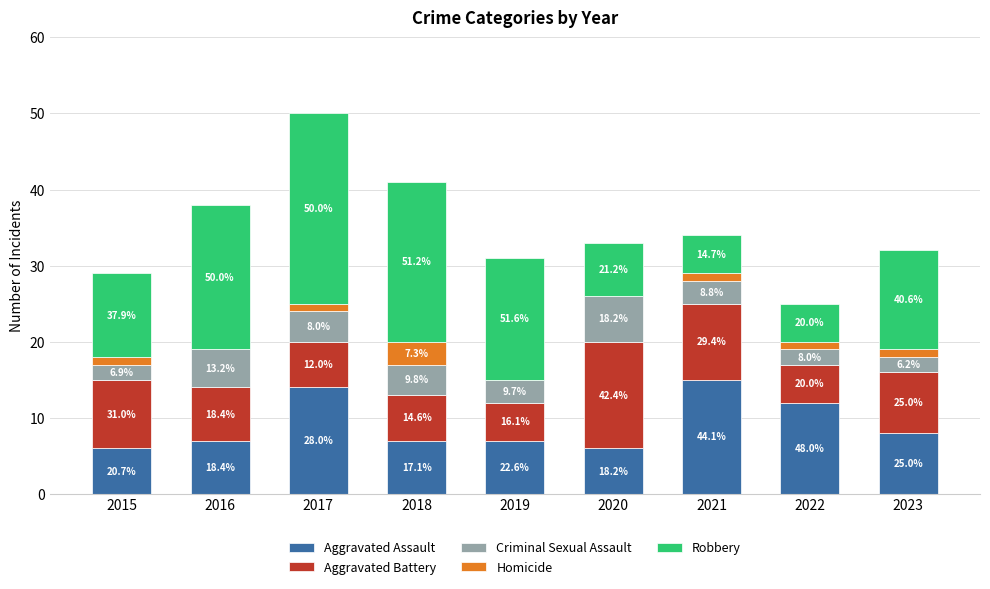

What are all the series names shown in the legend?

Aggravated Assault, Aggravated Battery, Criminal Sexual Assault, Homicide, Robbery